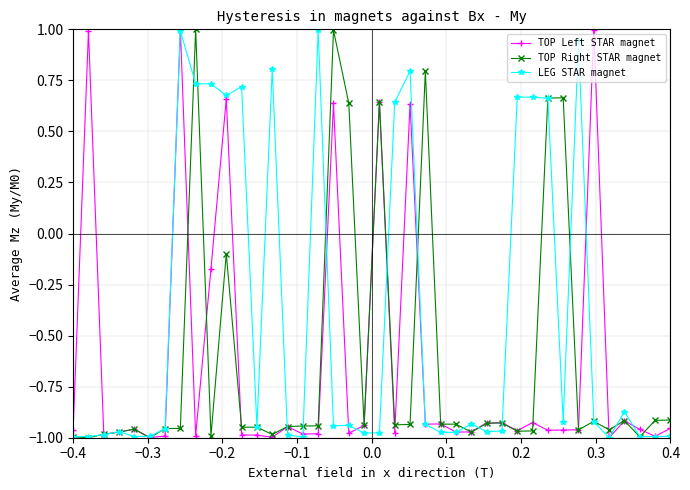

What is the greatest value displayed?

1.0